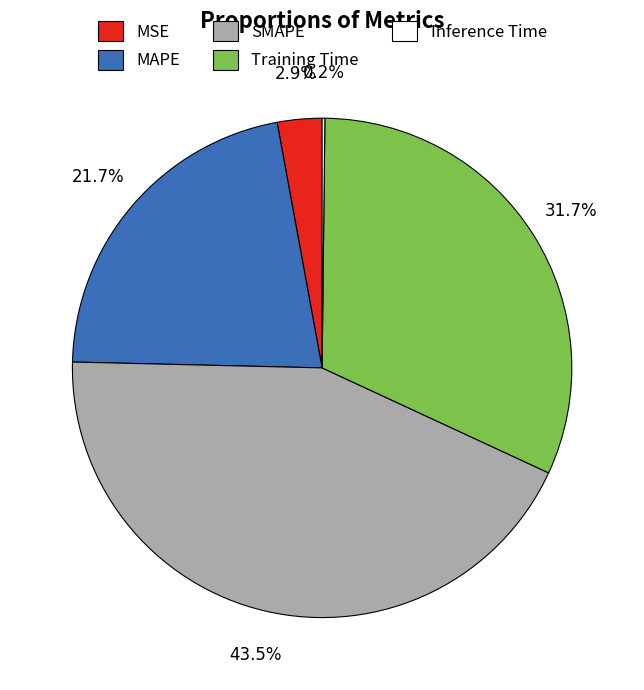

Between SMAPE and MSE, which is larger?

SMAPE